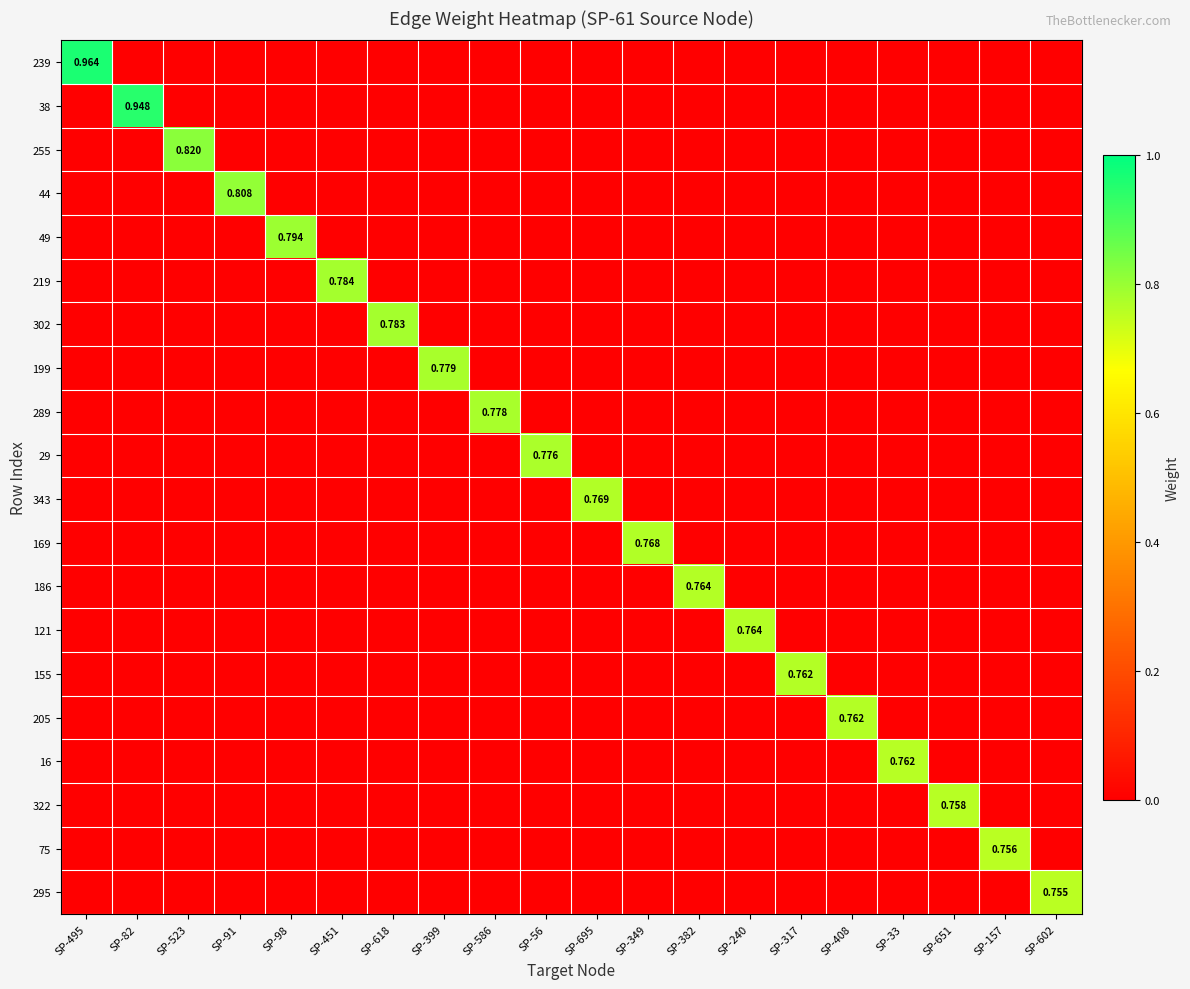

What value does the 155 series have at SP-317?

0.8